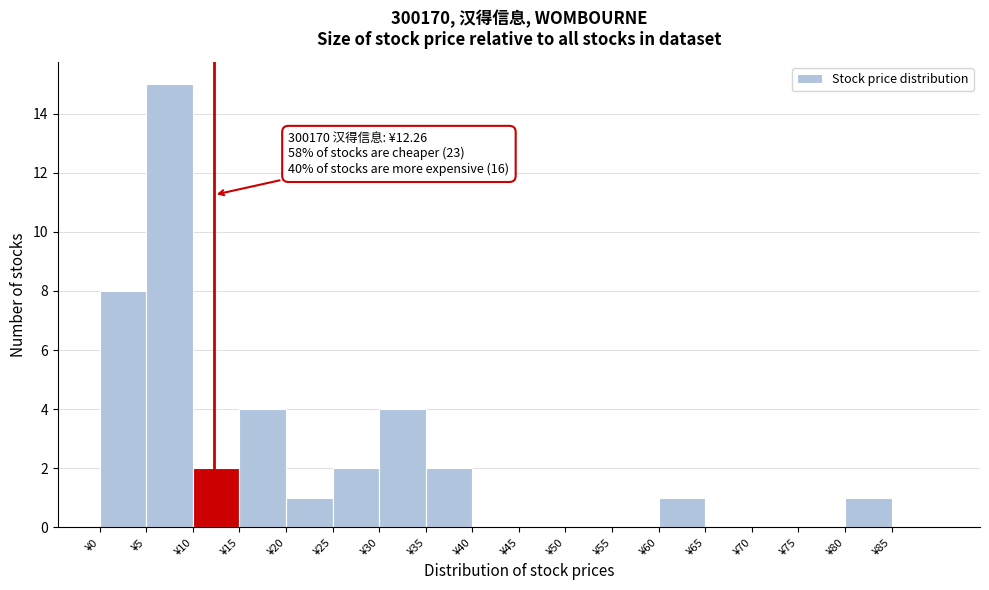

Which range on the x-axis has the tallest bar?

5 to 10